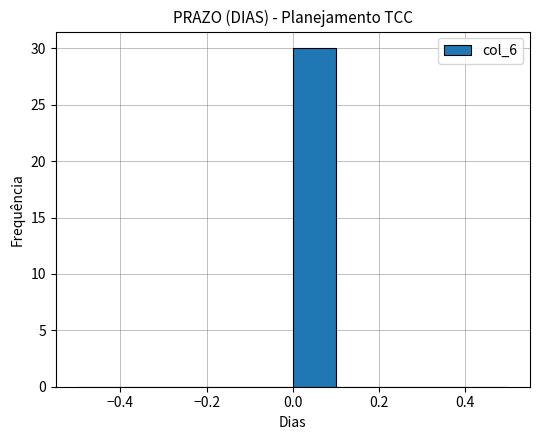

Over which range of the x-axis is the bar tallest?

0.0 to 0.1